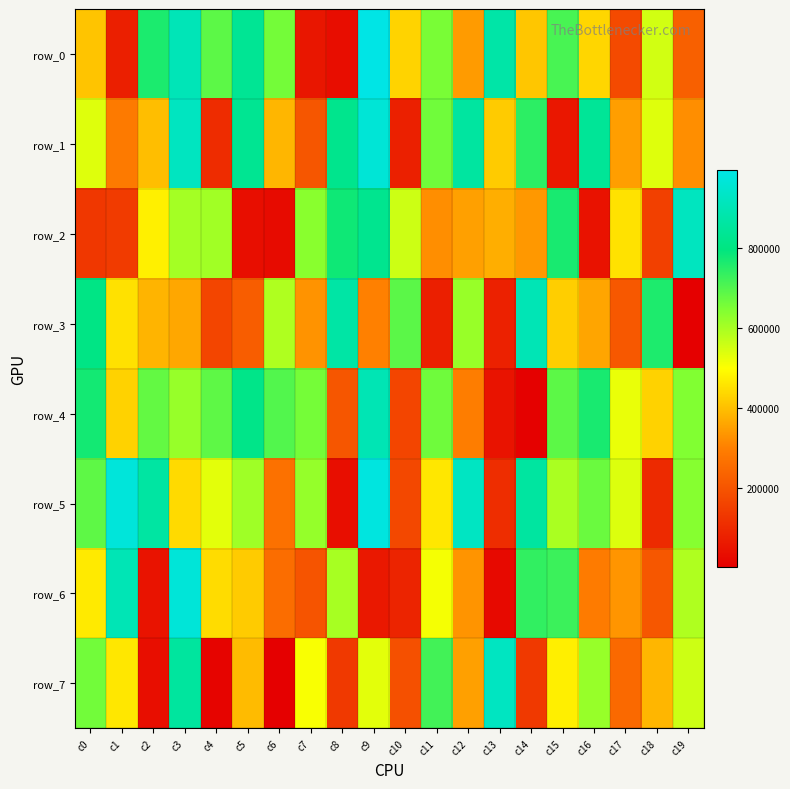

At c17, list the series in order from largest to smallest.

row_5, row_4, row_2, row_1, row_6, row_7, row_3, row_0